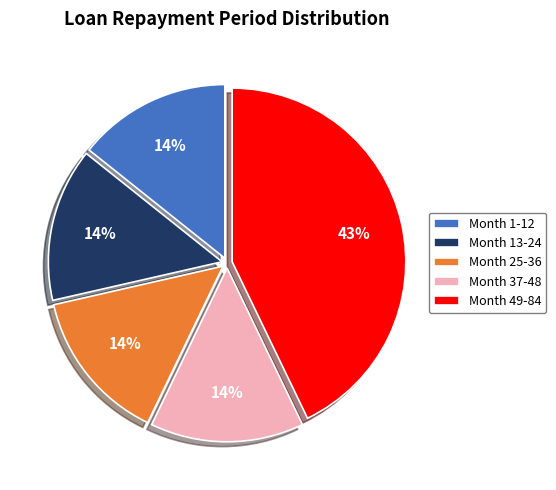

Is Month 49-84 the majority of the pie?

No